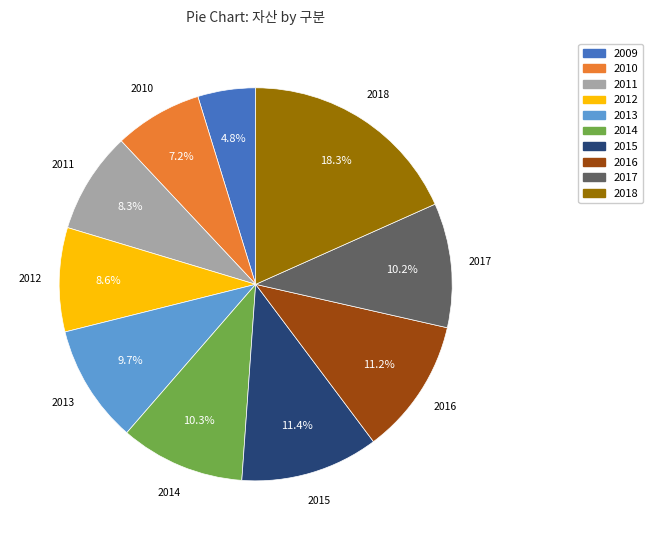

Is 2012 the majority of the pie?

No